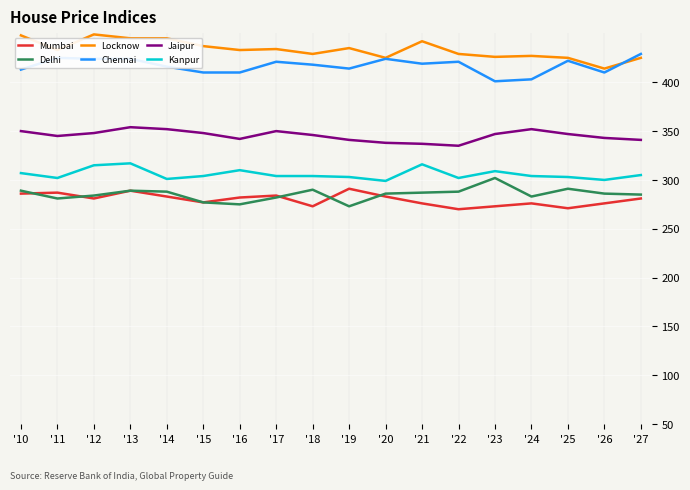

What is the sum of all Kanpur values?

5505